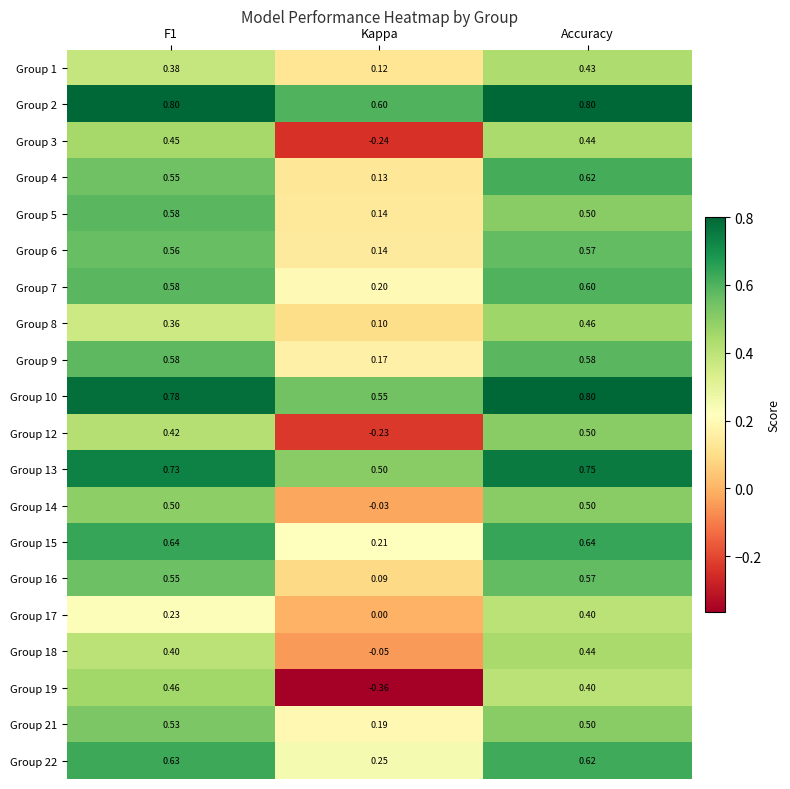

At which label is Group 17 closest to 0?

Kappa